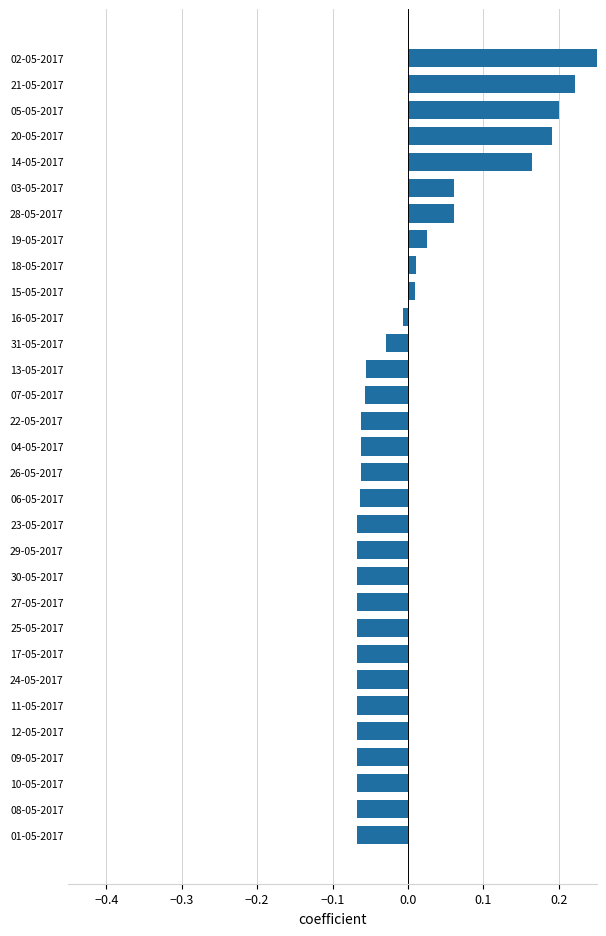

What position from the right is 22-05-2017?

15